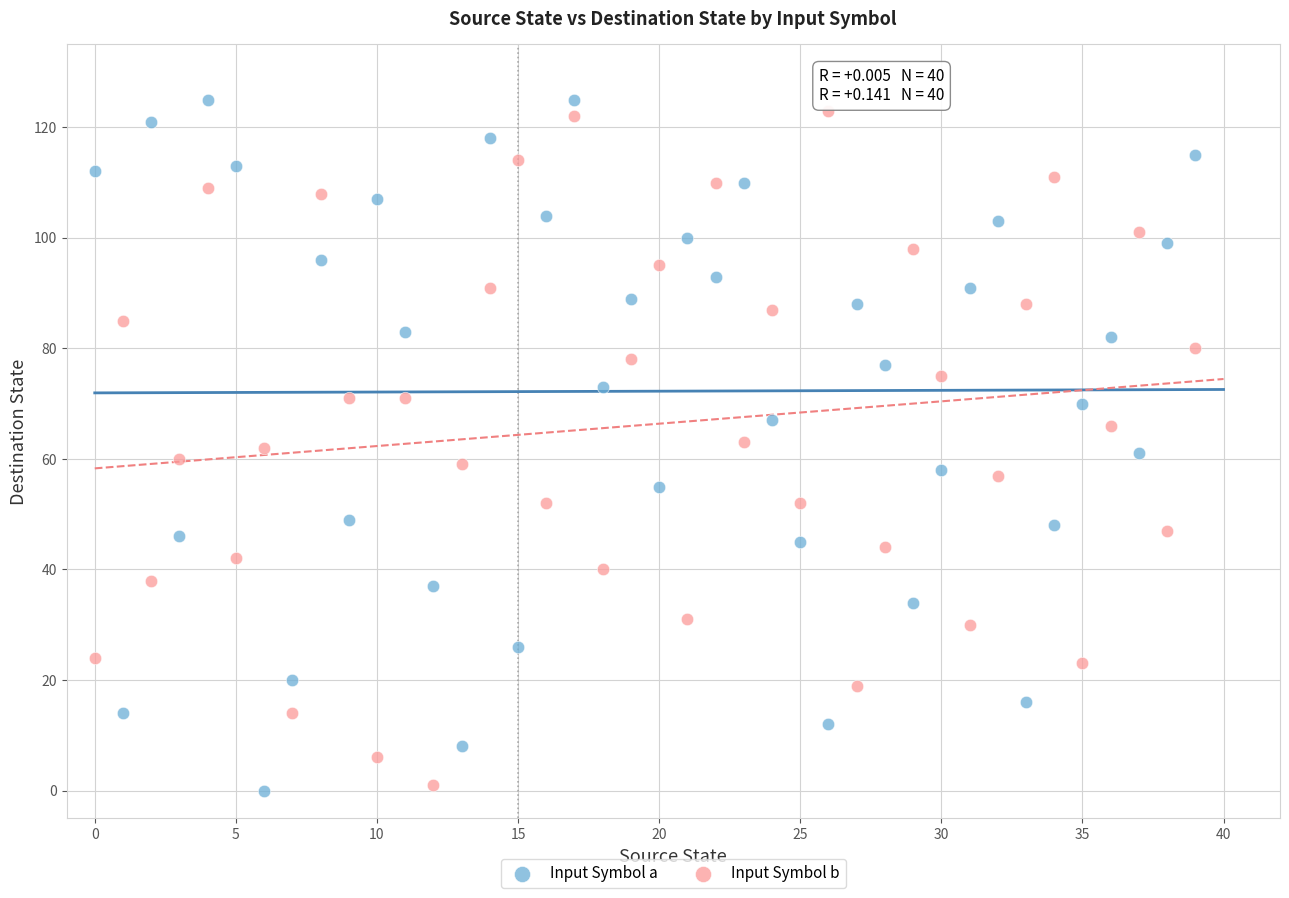

What are all the series names shown in the legend?

Input Symbol a, Input Symbol b